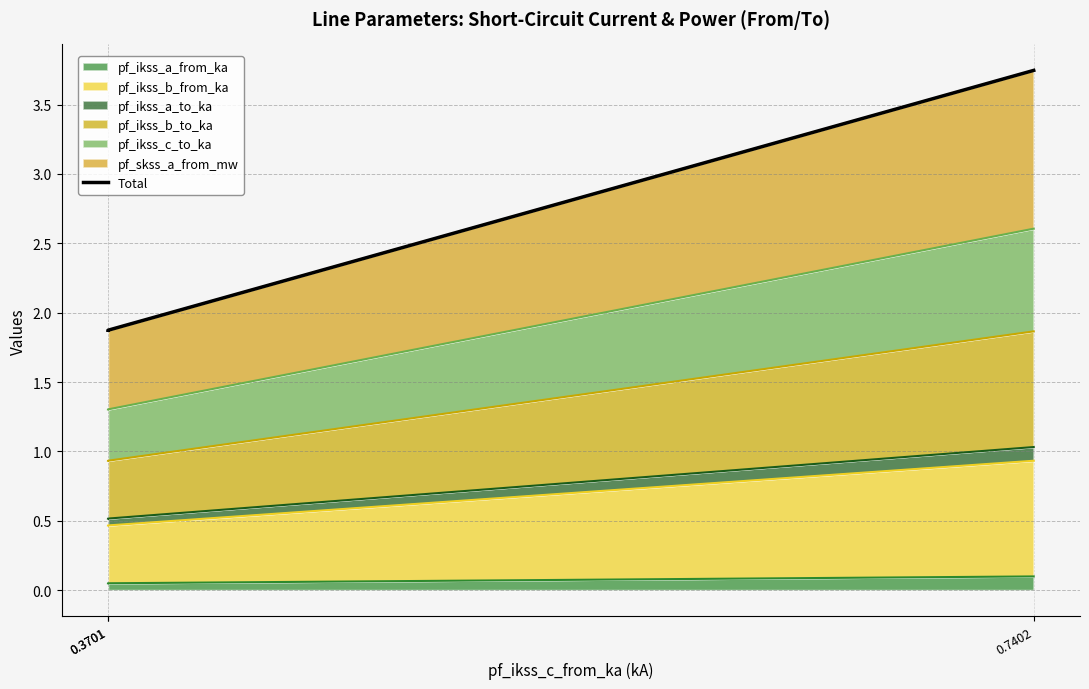

True or false: the data shows 1.2 at 0.3701.

False